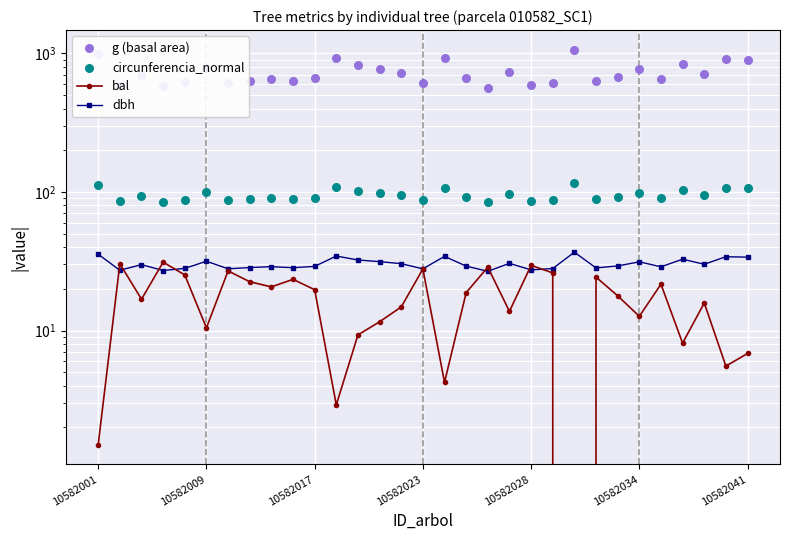

What are all the series names shown in the legend?

bal, dbh, g (basal area), circunferencia_normal